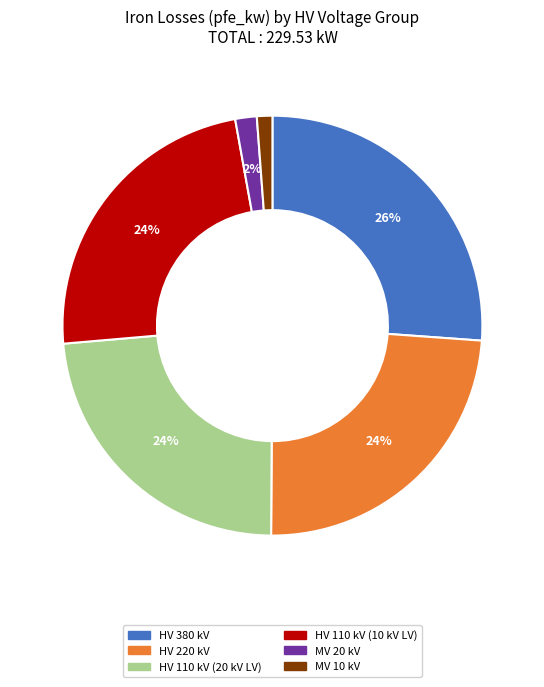

To the nearest percent, what is the average slice percentage?

17%